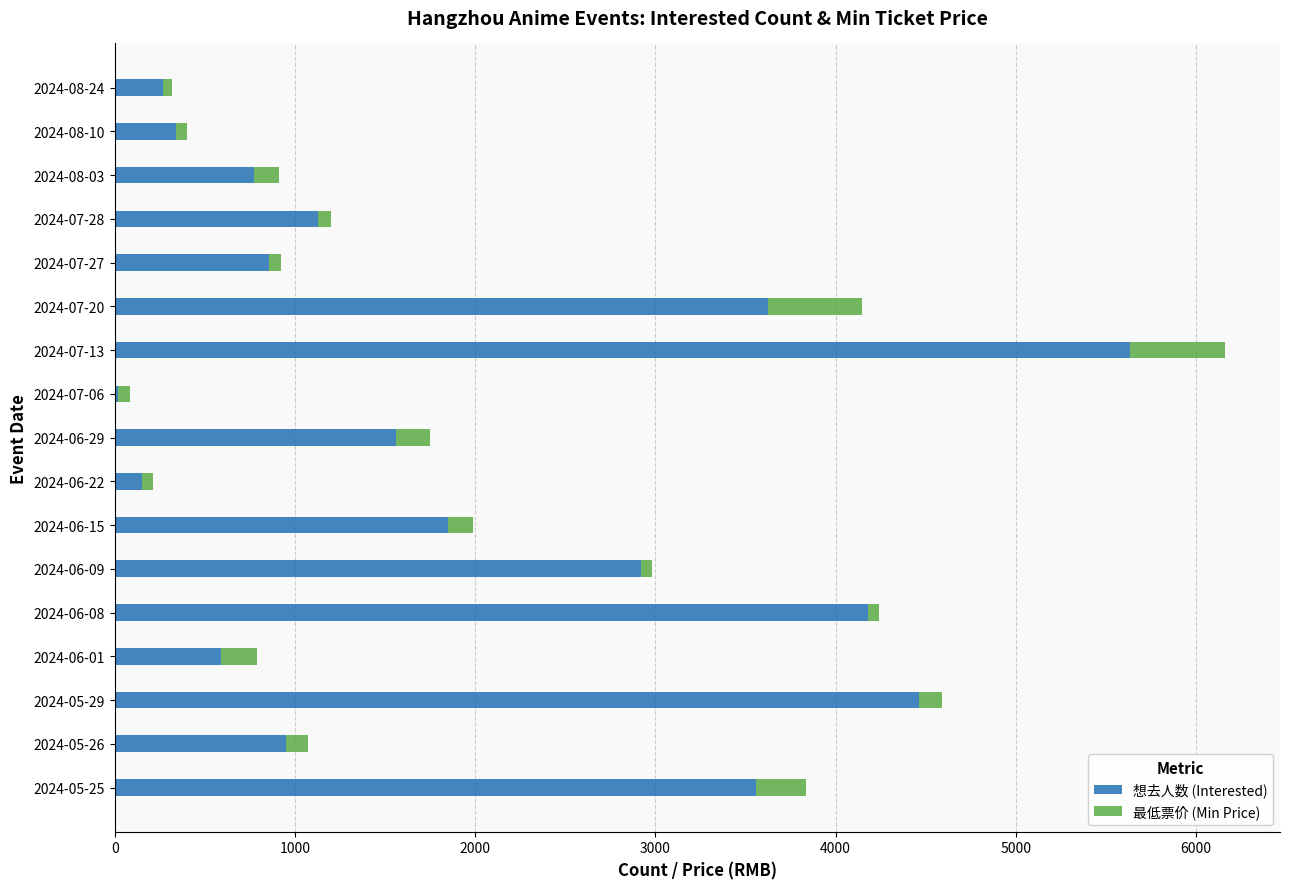

At which category is the sum across all series the highest?

2024-07-13